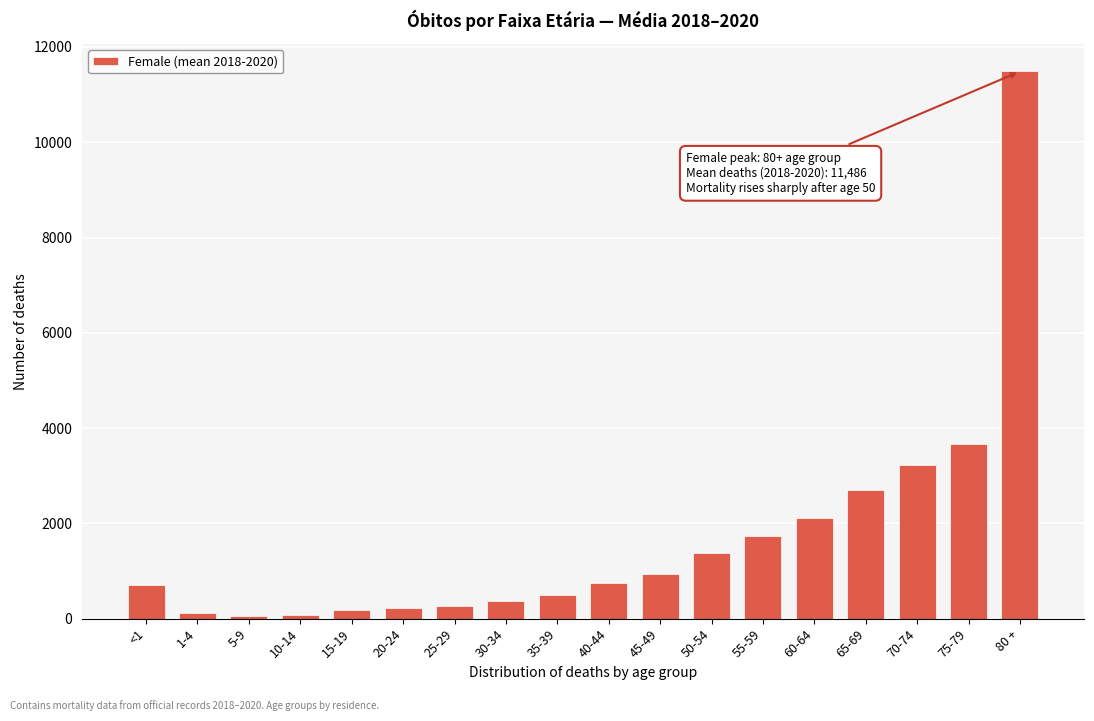

What is the label of the 13th bar from the right?

20-24